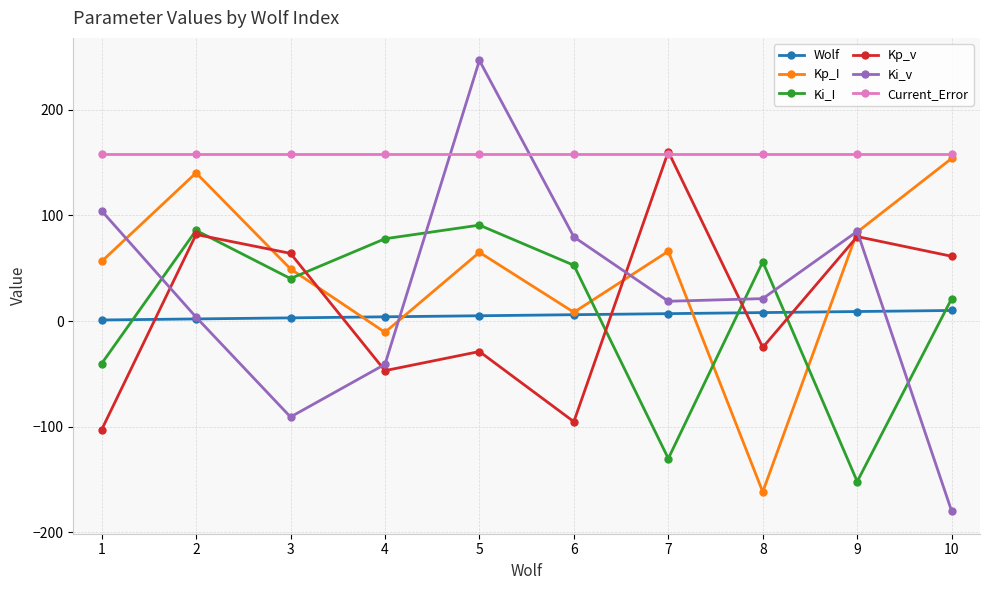

At which category does Ki_I reach its first local valley?

3